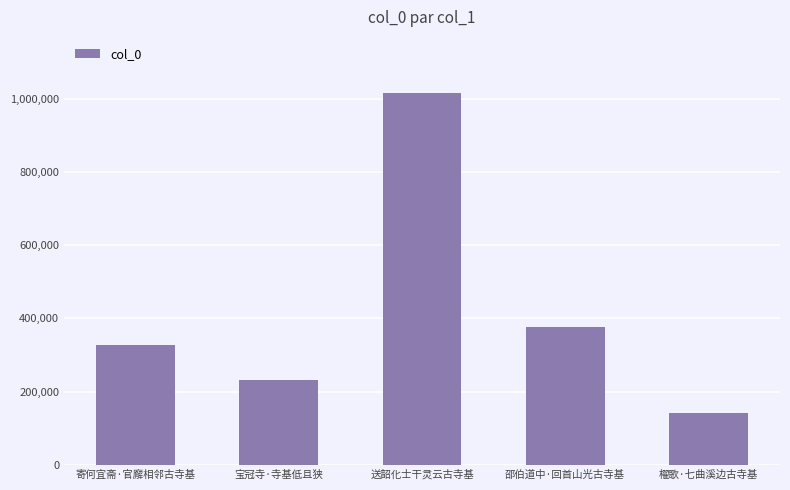

How many bars are there in total?

5